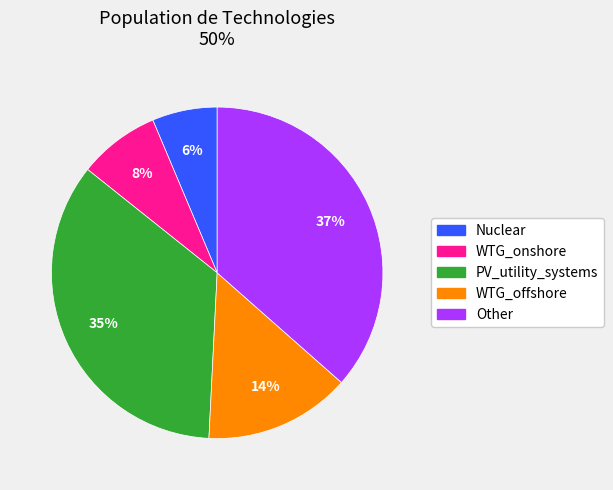

How many segments does this pie chart have?

5